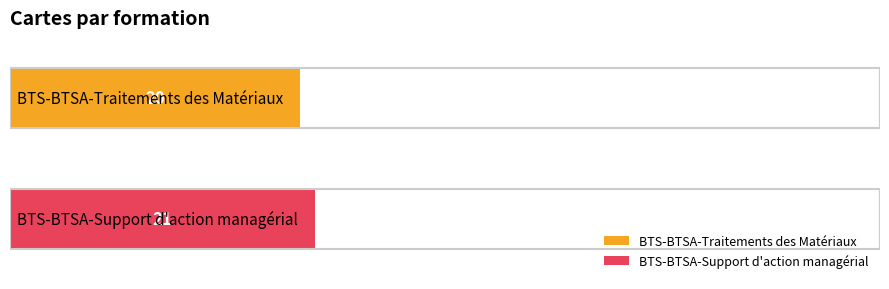

What is the label of the 2nd bar from the left?

BTS-BTSA-Support d'action managérial